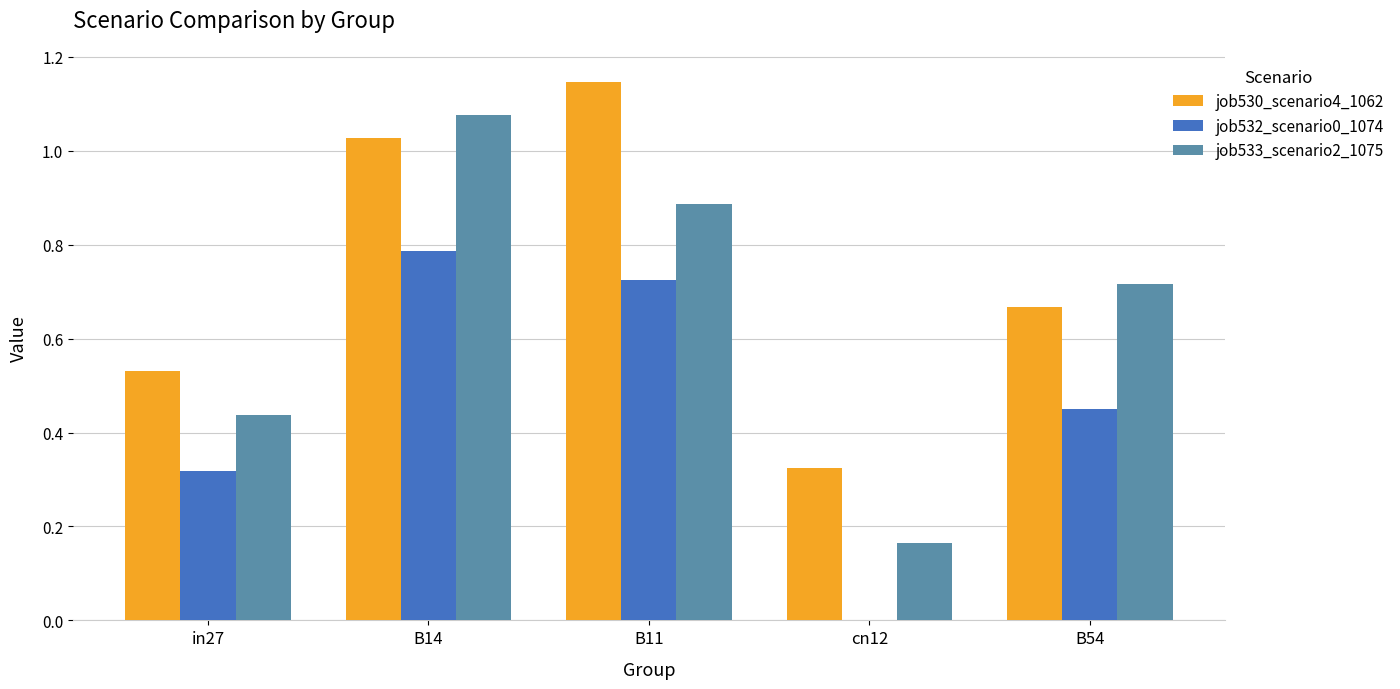

Which label corresponds to the largest value in the chart?

B11